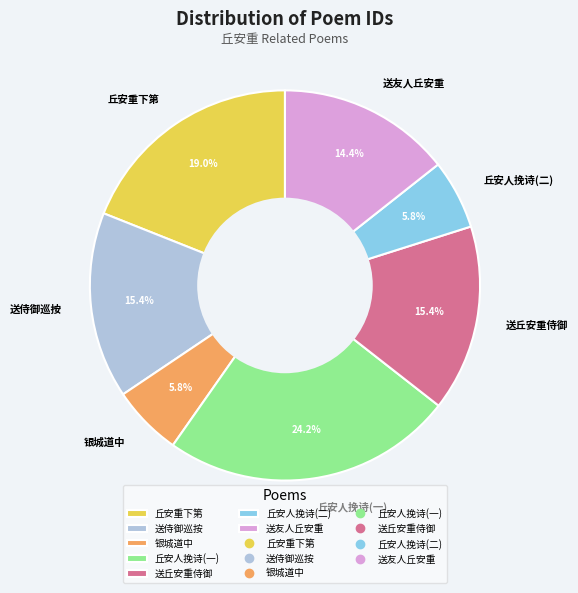

Is there any slice that represents more than half of the pie?

No